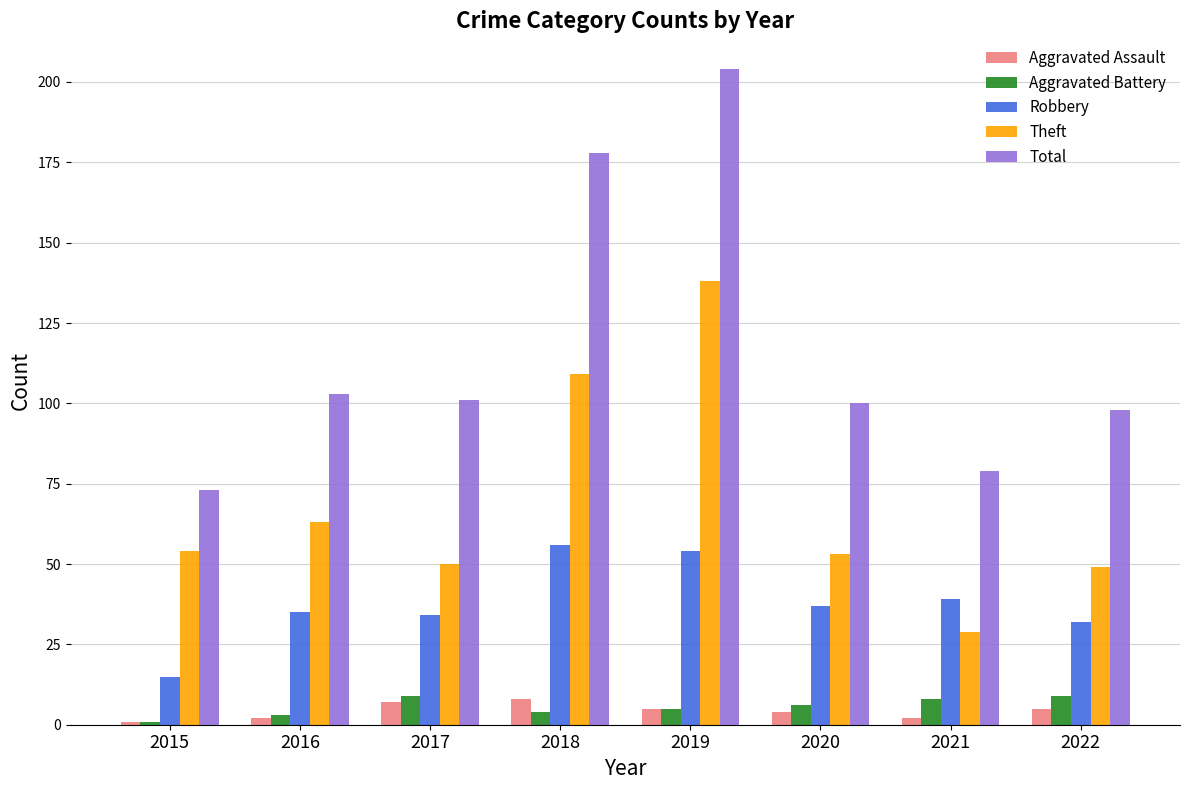

The Total series shows 100 at 2020. True or false?

True